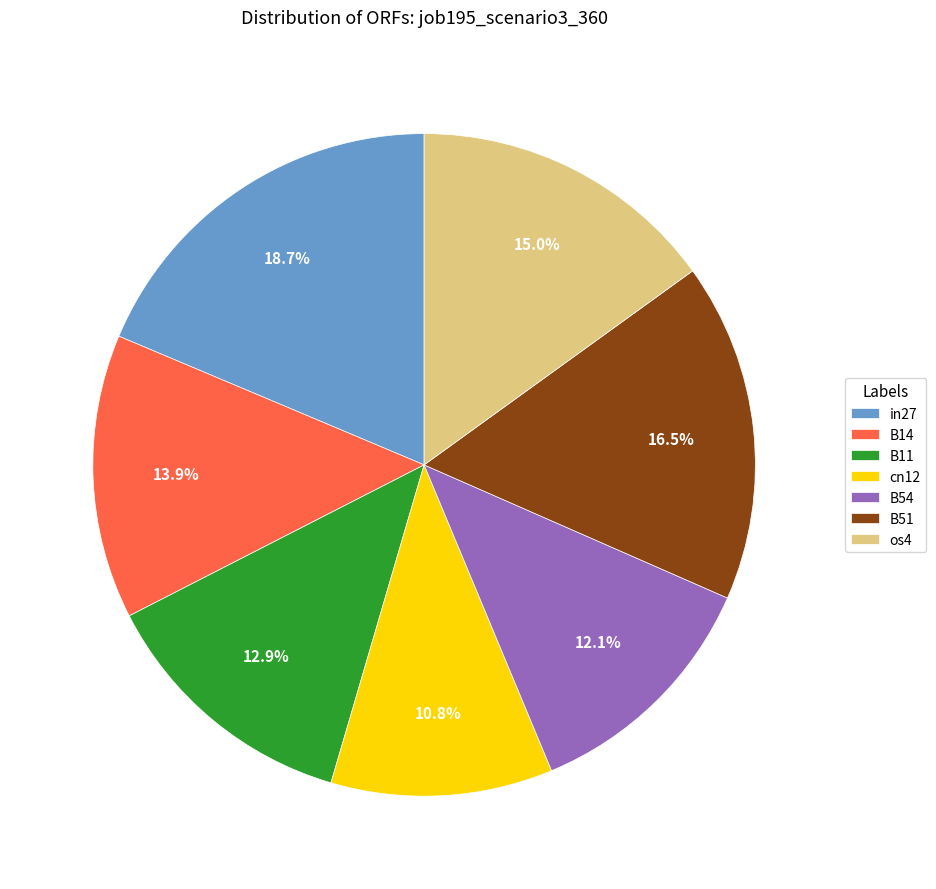

What is the smallest slice in the pie chart?

cn12